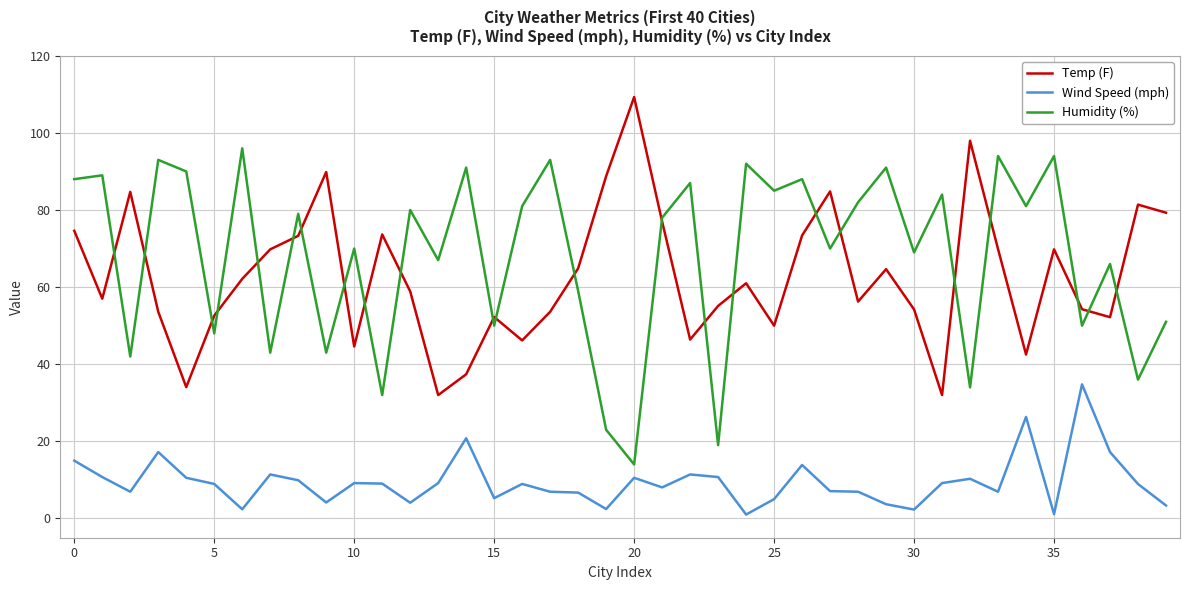

What is the average value of the Temp (F) series?

62.9